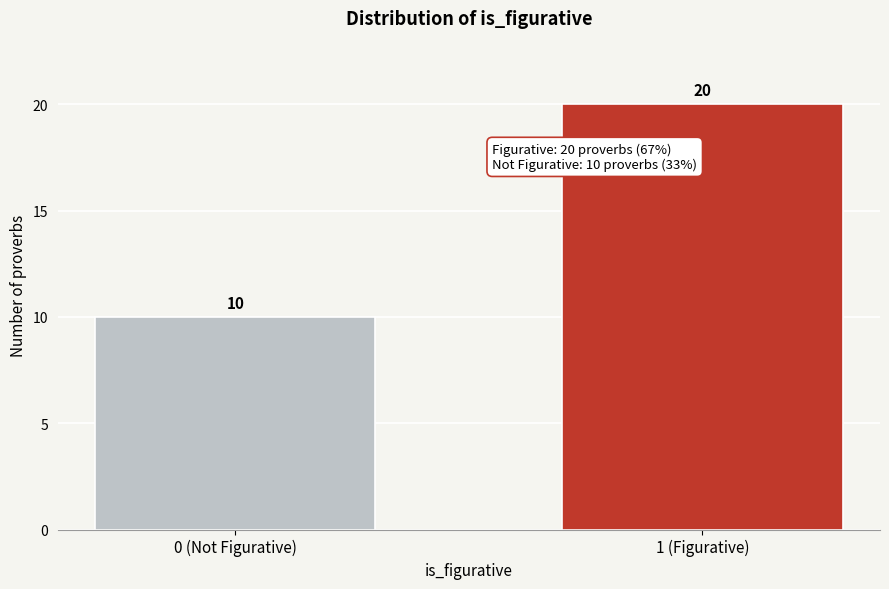

Reading left to right, transcribe all the data shown in this chart.

10	20